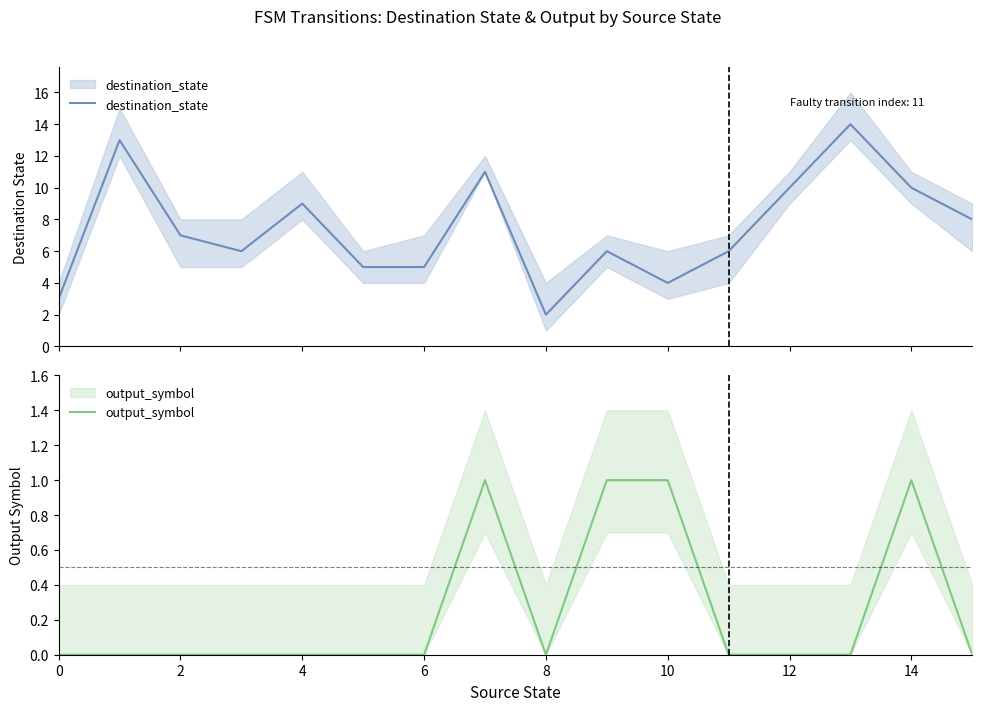

At how many categories does at least one series exceed 4?

13